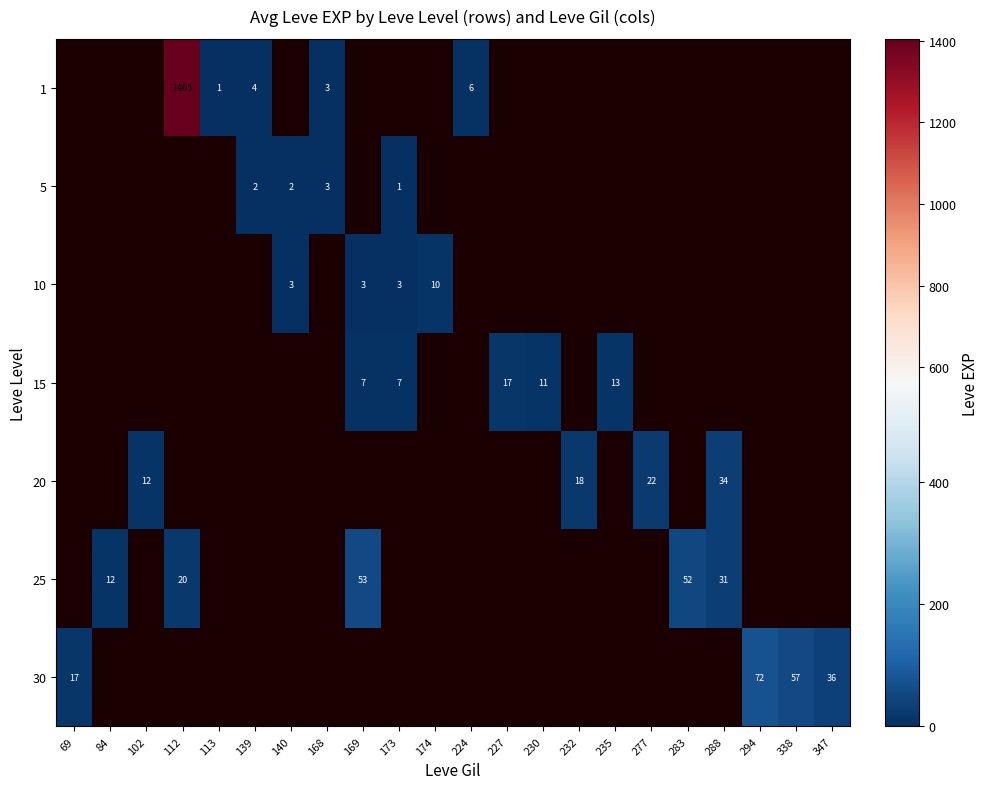

The value of 25 at 283 is 52. True or false?

True